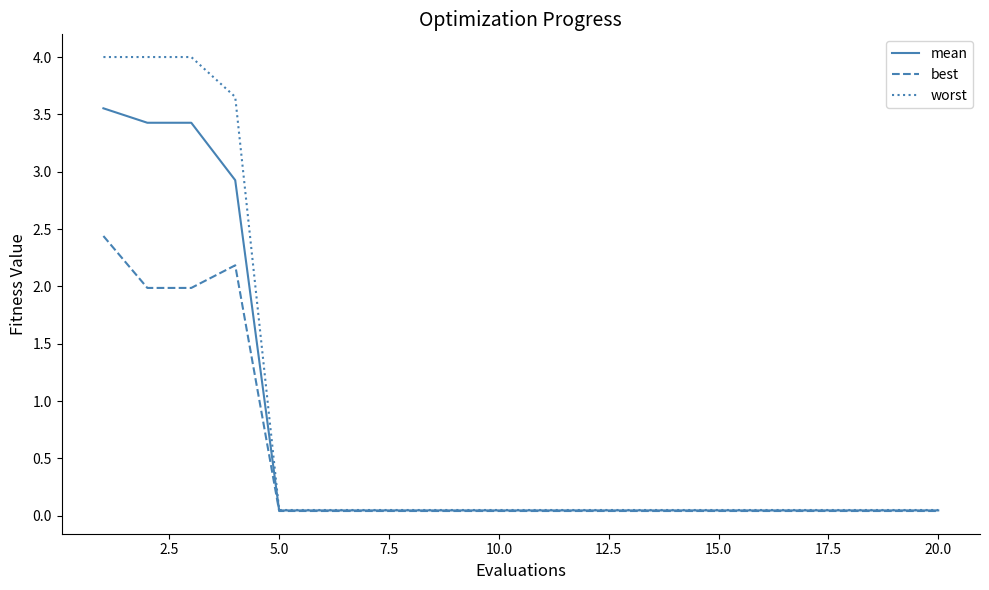

Which series has the widest spread of values?

worst